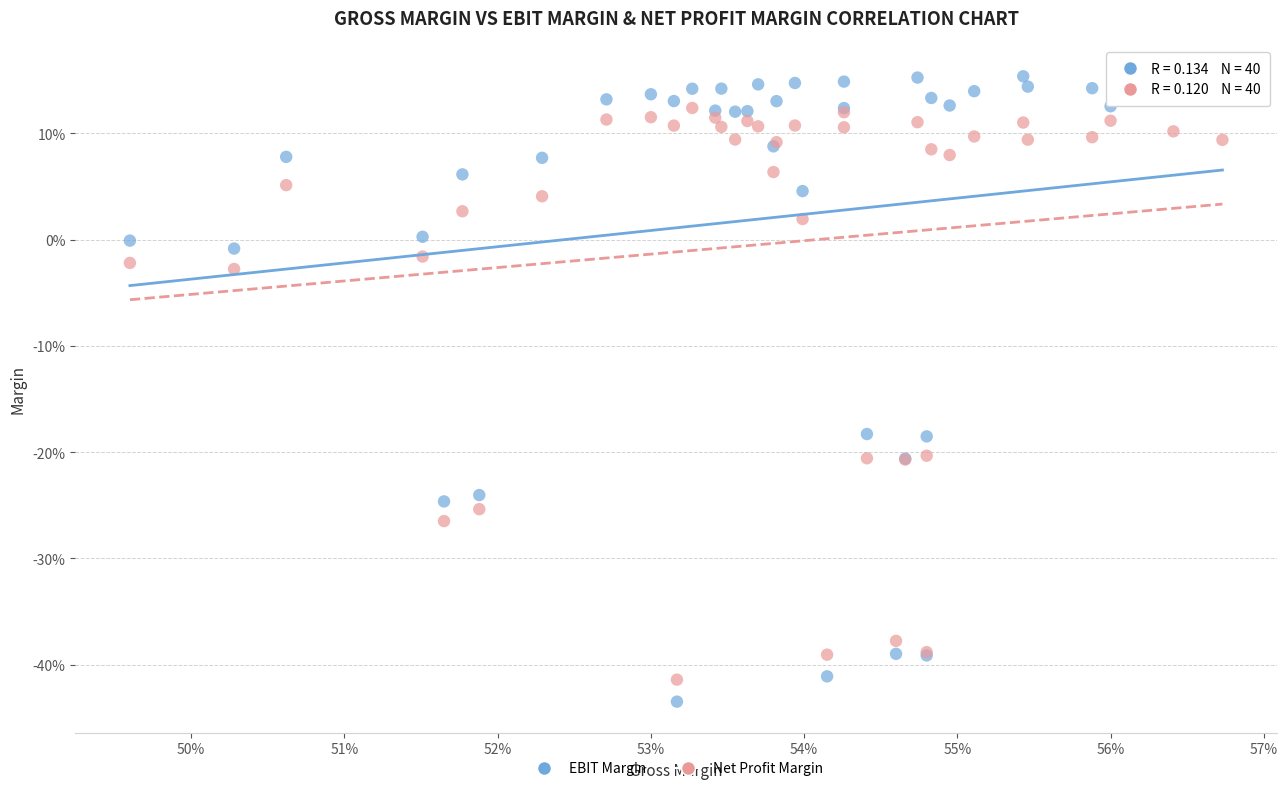

What are all the series names shown in the legend?

EBIT Margin, Net Profit Margin